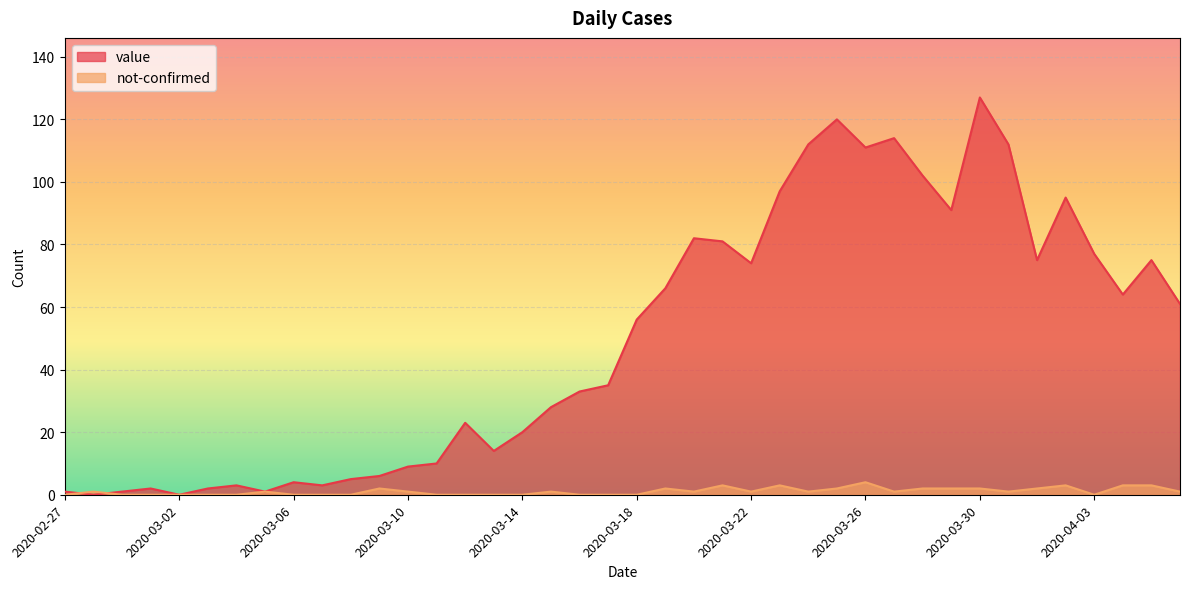

Reading left to right, what are all the values shown in this chart?

value: 1	0	1	2	0	2	3	1	4	3	5	6	9	10	23	14	20	28	33	35	56	66	82	81	74	97	112	120	111	114	102	91	127	112	75	95	77	64	75	61
not-confirmed: 0	1	0	0	0	0	0	1	0	0	0	2	1	0	0	0	0	1	0	0	0	2	1	3	1	3	1	2	4	1	2	2	2	1	2	3	0	3	3	1